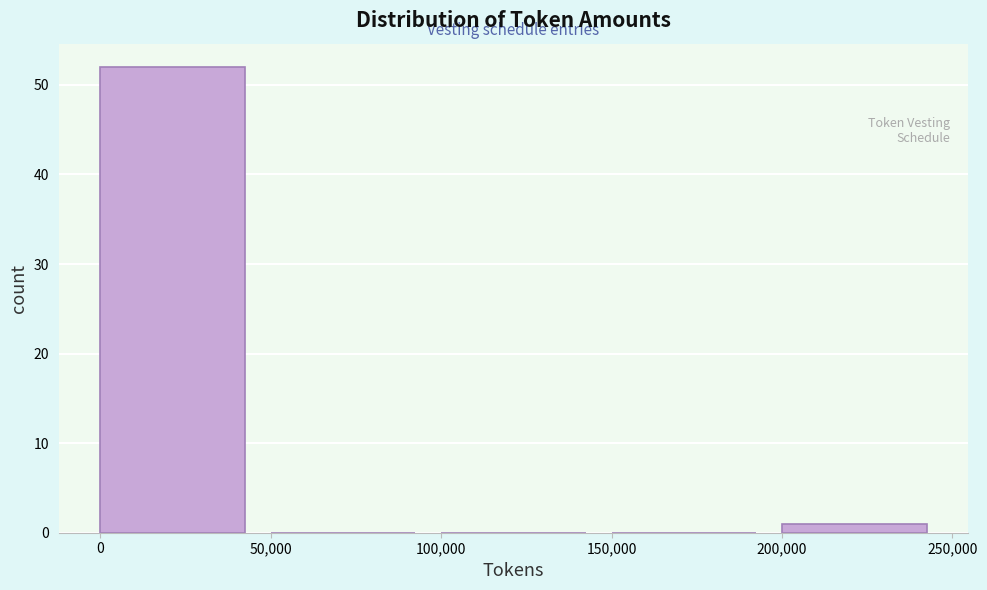

Reading left to right, transcribe this chart: for each bar, give the range it covers on the x-axis and its height. The values are not printed on the chart, so give them approximately, as read against the axis.

0 to 50,000: 52
50,000 to 100,000: 0
100,000 to 150,000: 0
150,000 to 200,000: 0
200,000 to 250,000: 1